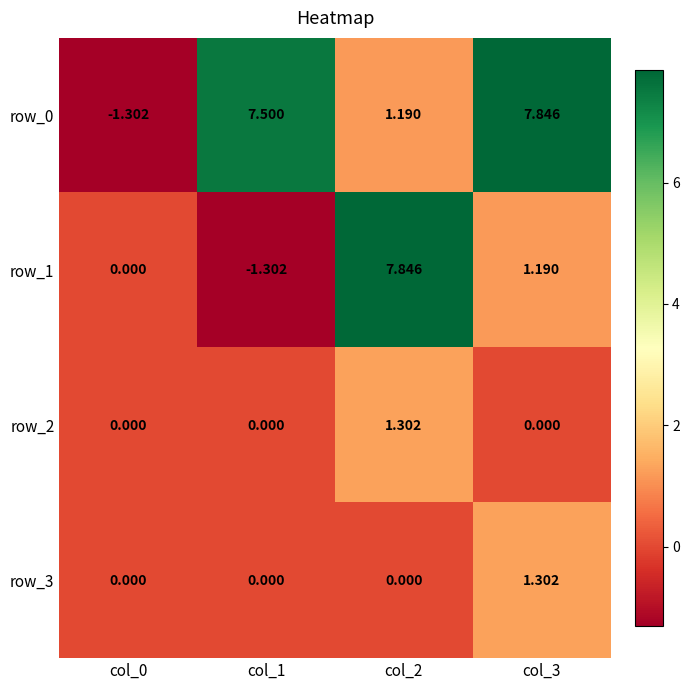

How many values in row_0 are above zero?

3